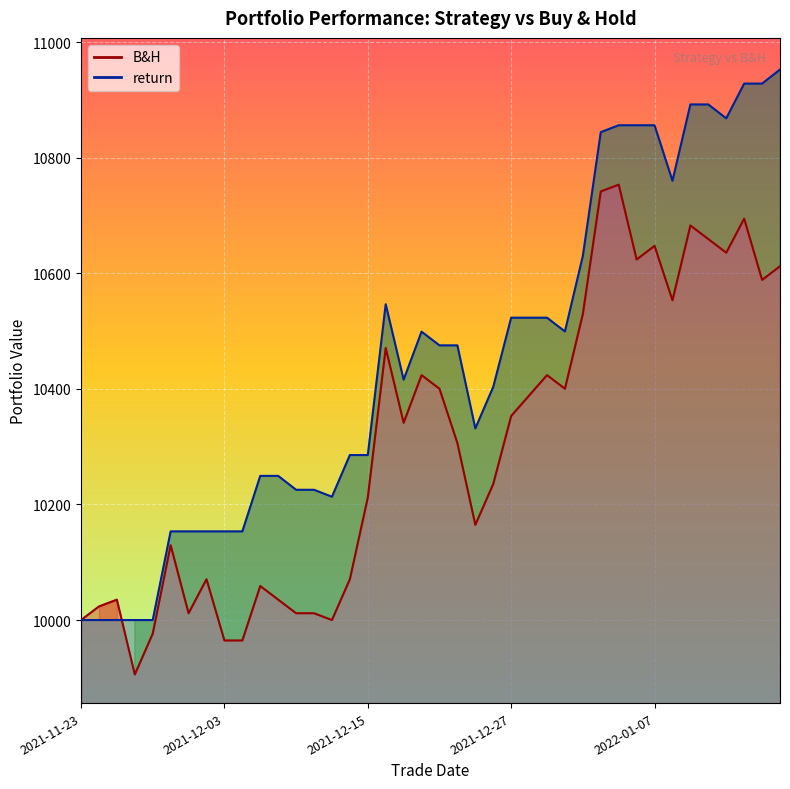

Rank the series by their maximum value, from lowest to highest.

B&H, return